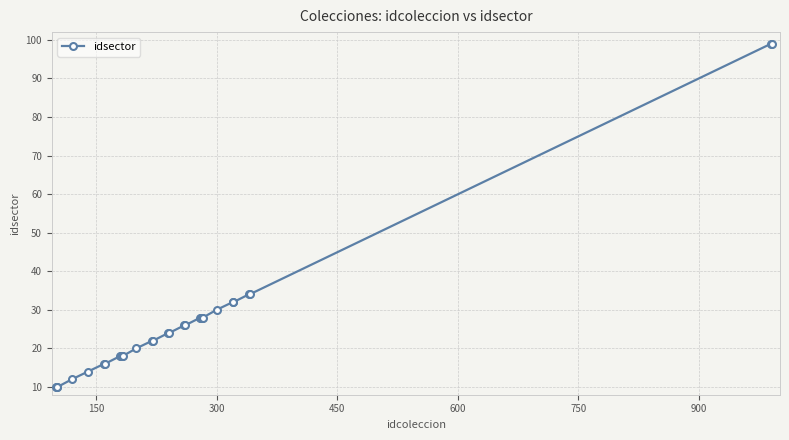

Reading left to right, transcribe all the data shown in this chart.

10	10	10	12	14	16	16	18	18	18	18	20	22	22	24	24	26	26	28	28	28	28	30	32	32	34	34	99	99